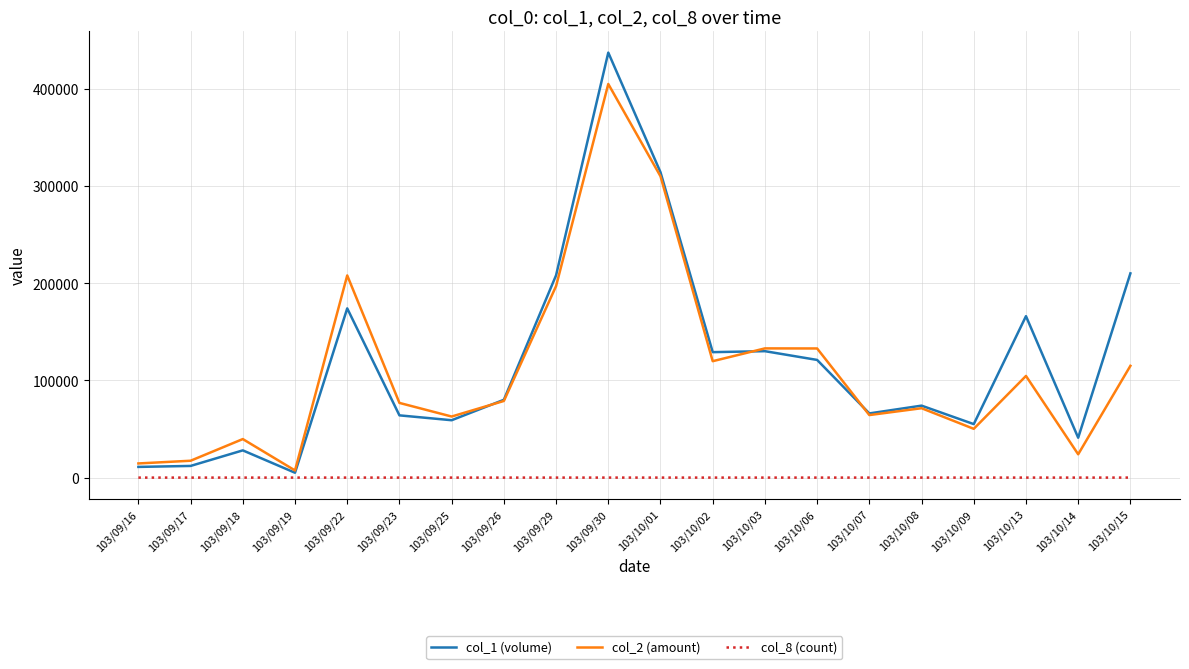

What position from the left is 103/09/22?

5